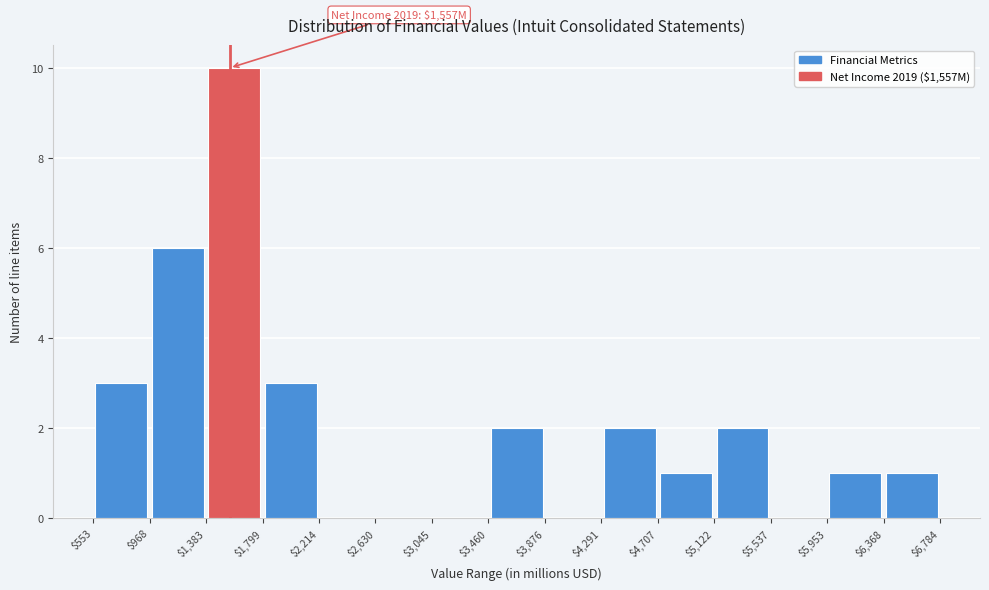

Which range on the x-axis has the tallest bar?

$1,383 to $1,799